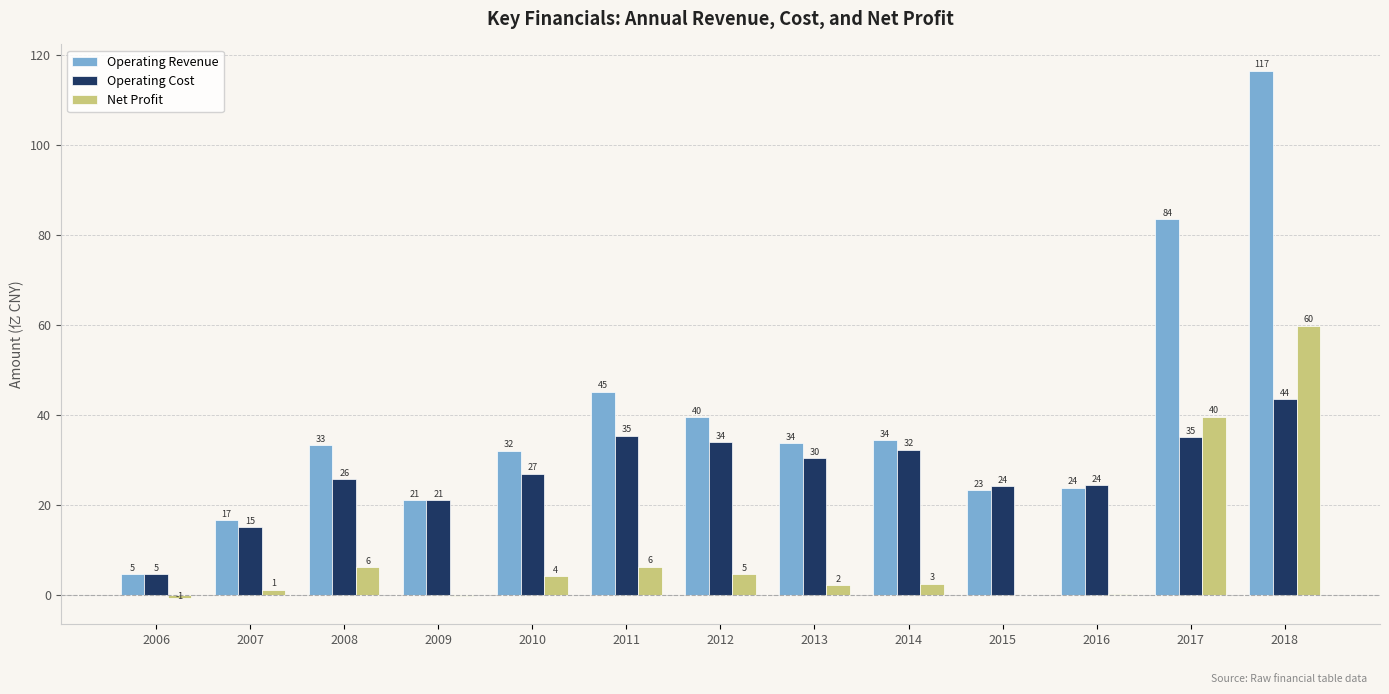

How many groups of bars are there?

13